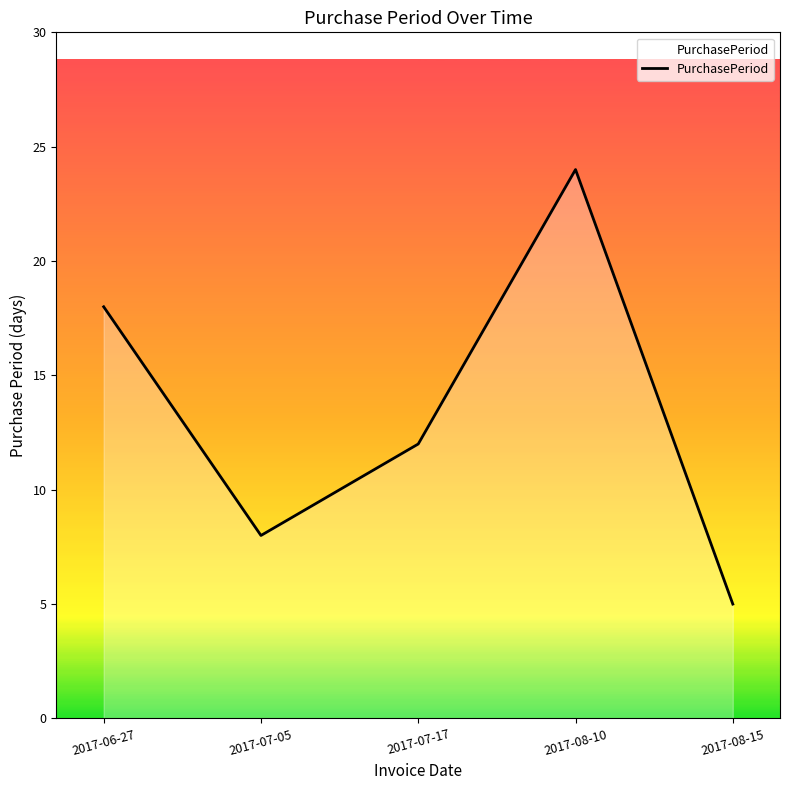

What is the maximum value shown in the chart?

24